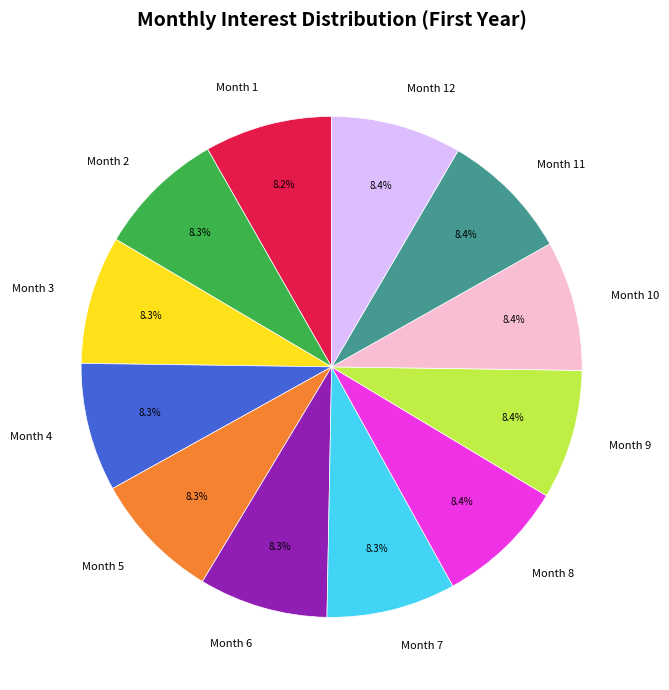

What percentage is the Month 4 slice, to the nearest percent?

8%